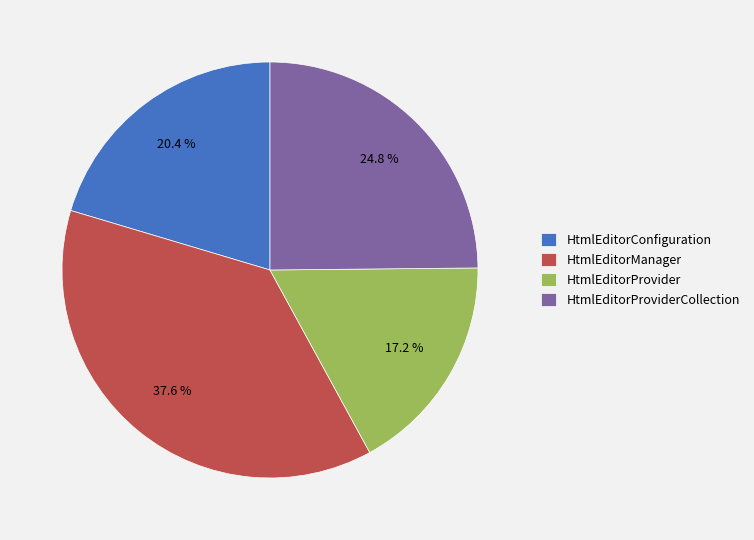

To the nearest percent, what percentage of the pie is HtmlEditorProviderCollection?

25%